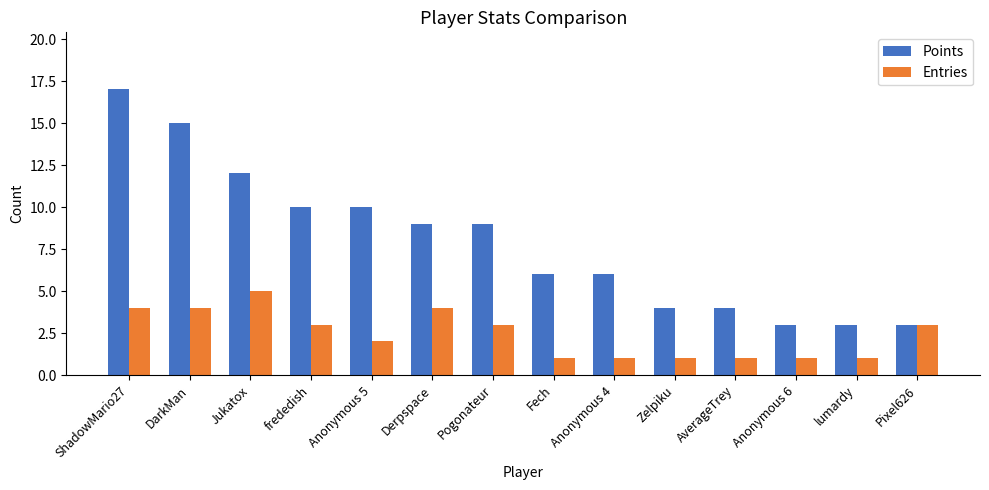

What is the highest value of the Entries series?

5